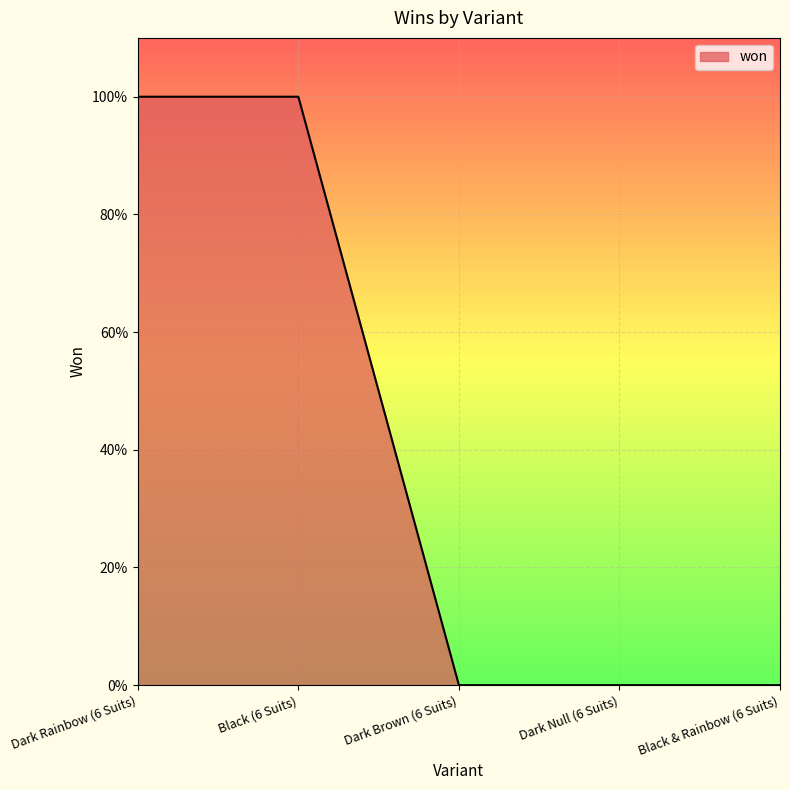

Is this an area chart (filled region under the line)?

Yes